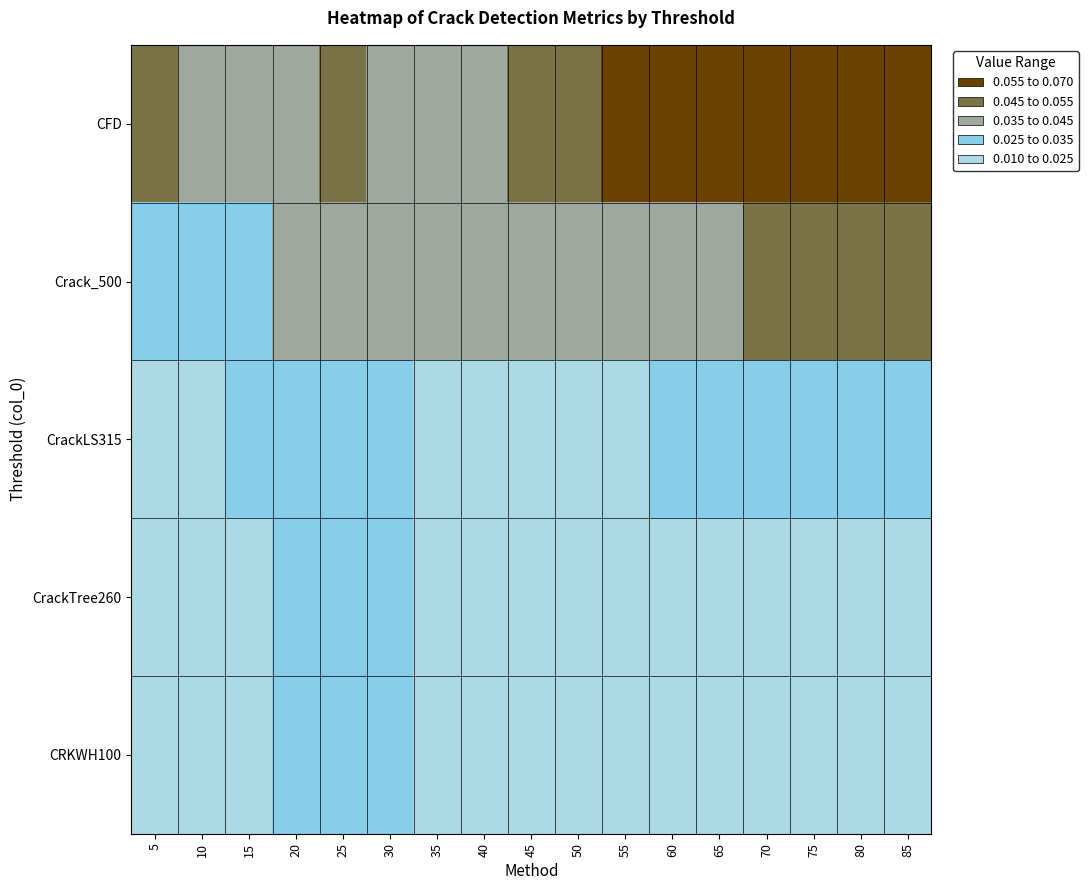

Which series has the largest total across all categories?

CFD